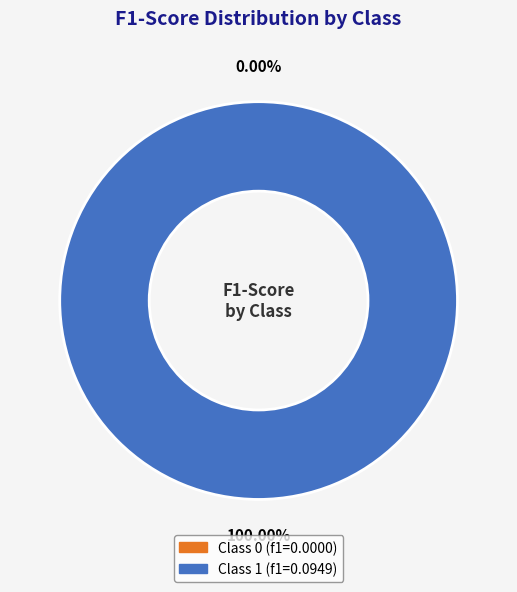

What is the change in value from 0 to 1?

+0.1